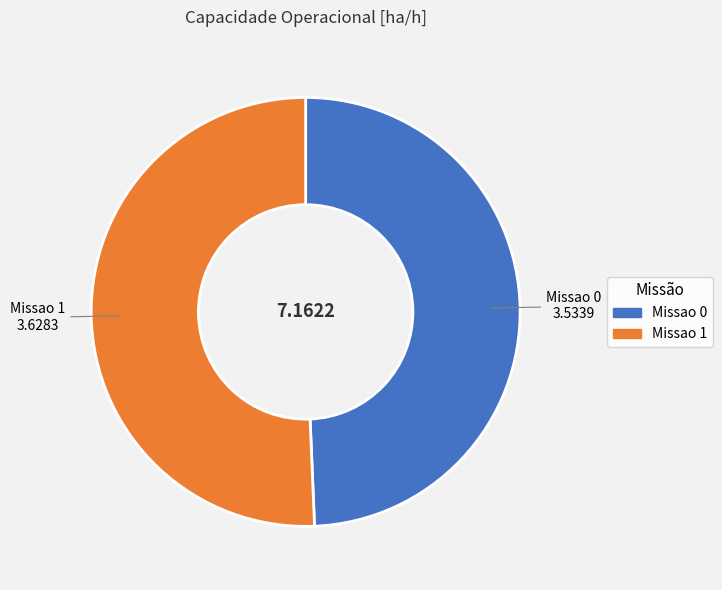

Combined, do Missao 1 and Missao 0 account for over 50%?

Yes